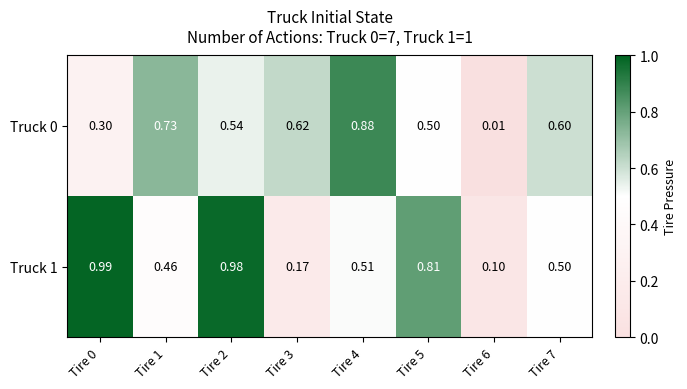

Is the value of Truck 0 at Tire 2 greater than the value of Truck 1 at Tire 5?

No